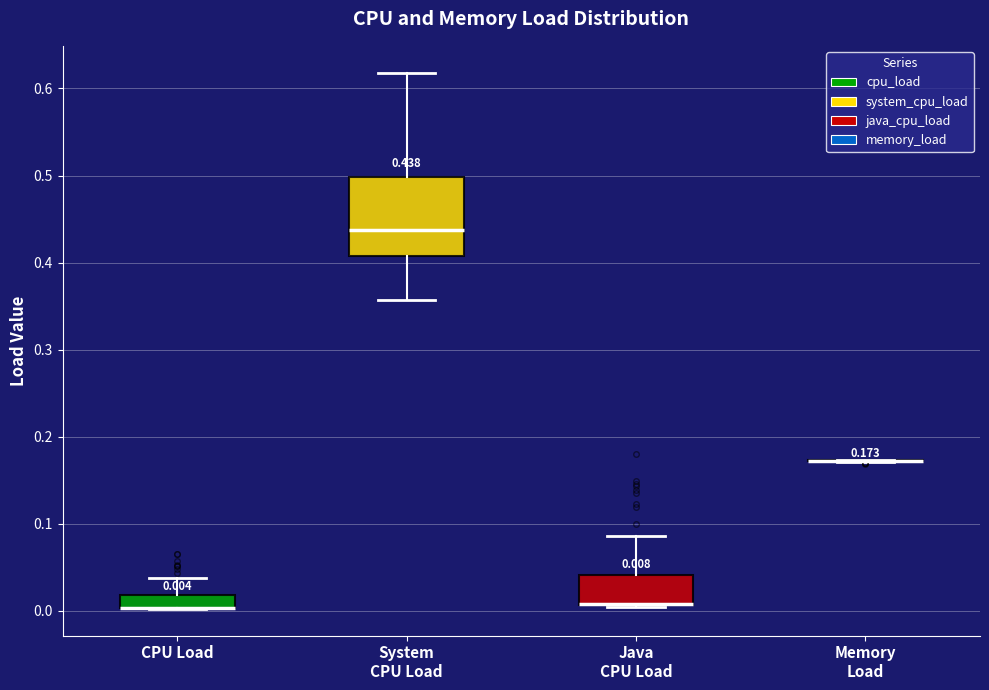

Which box is the tallest, from its lower edge to its upper edge?

System CPU Load